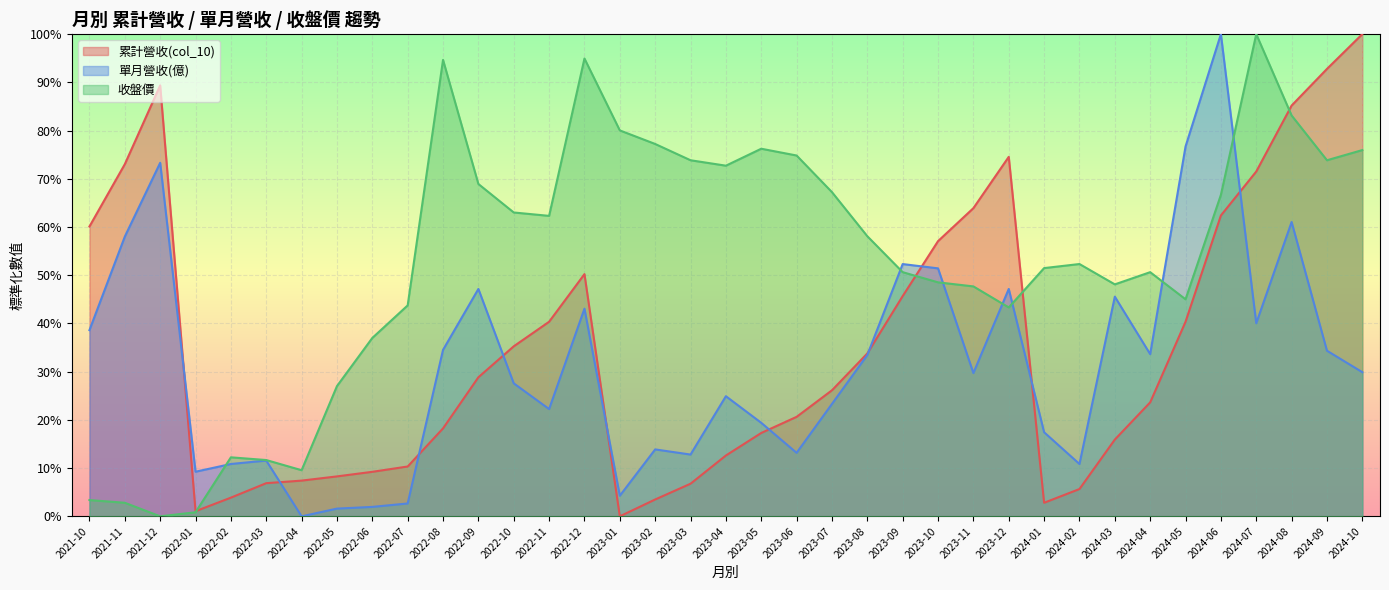

What are all the series names shown in the legend?

累計營收(col_10), 單月營收(億), 收盤價